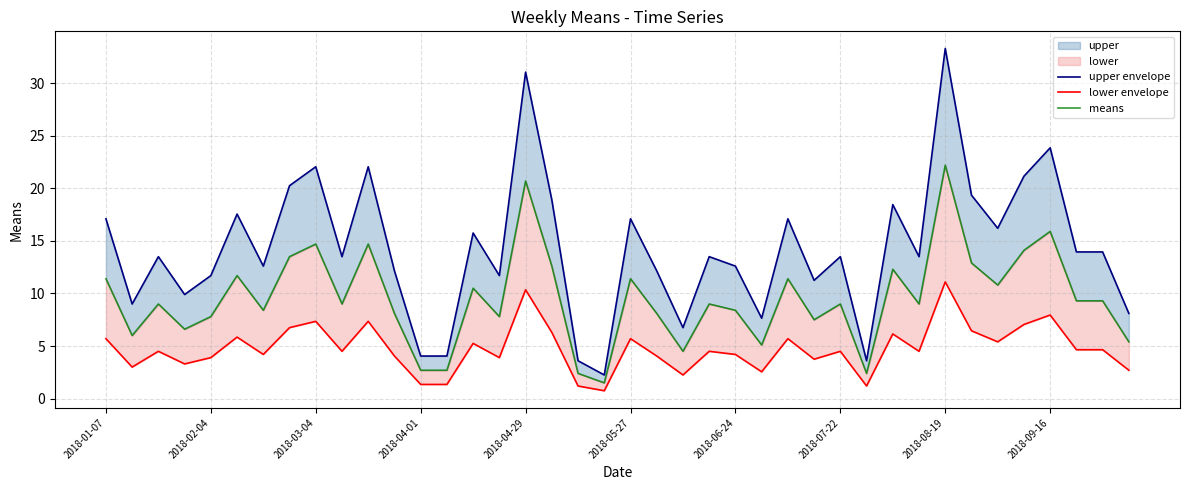

Between 2018-08-19 and 2018-02-04, which is larger?

2018-08-19